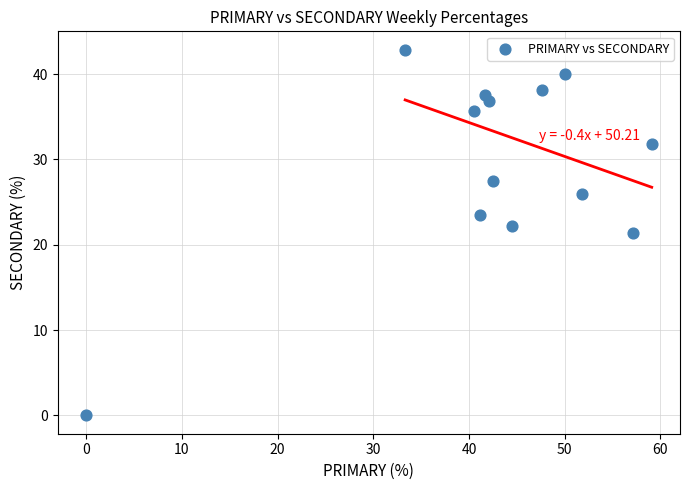

What is the range of X values (max minus min)?

59.1